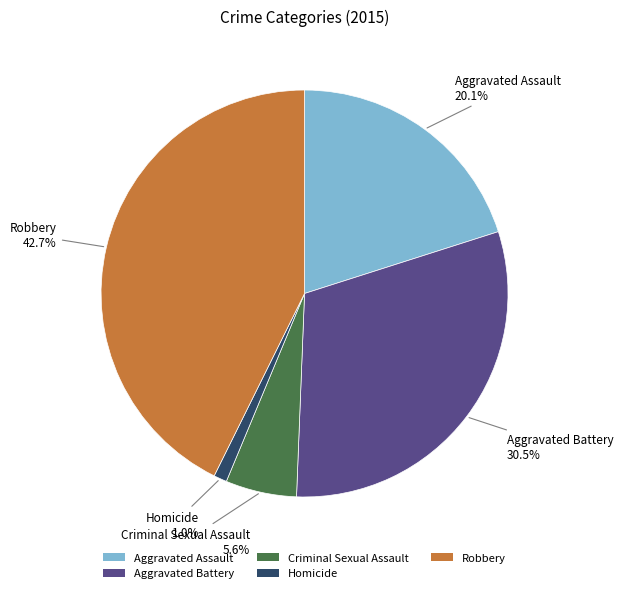

What is the largest slice in the pie chart?

Robbery